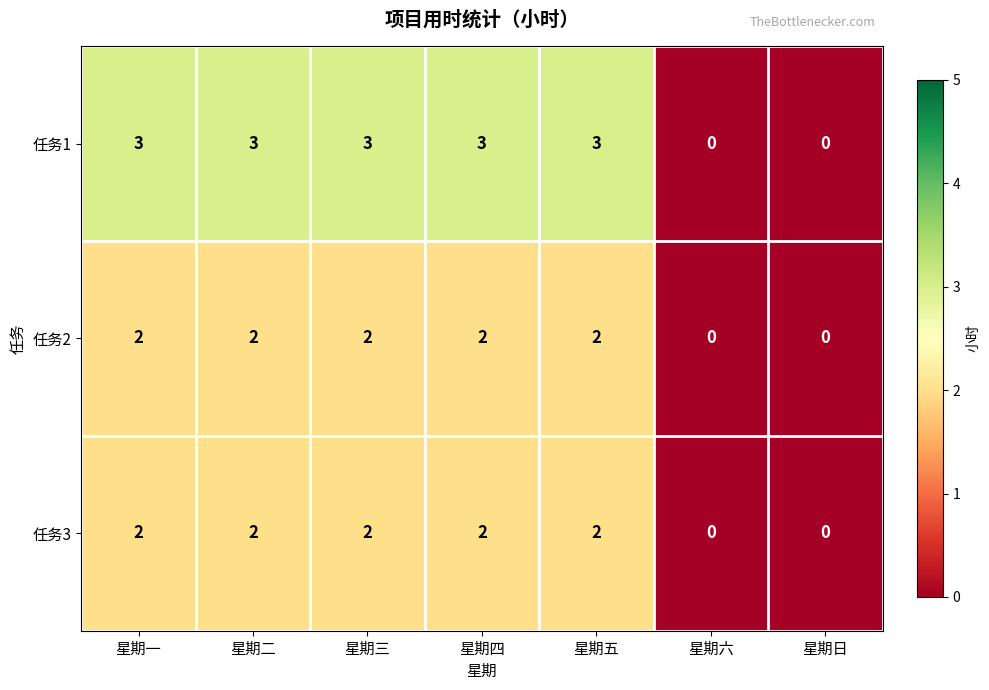

Which series changed the most between 星期五 and 星期六?

任务1